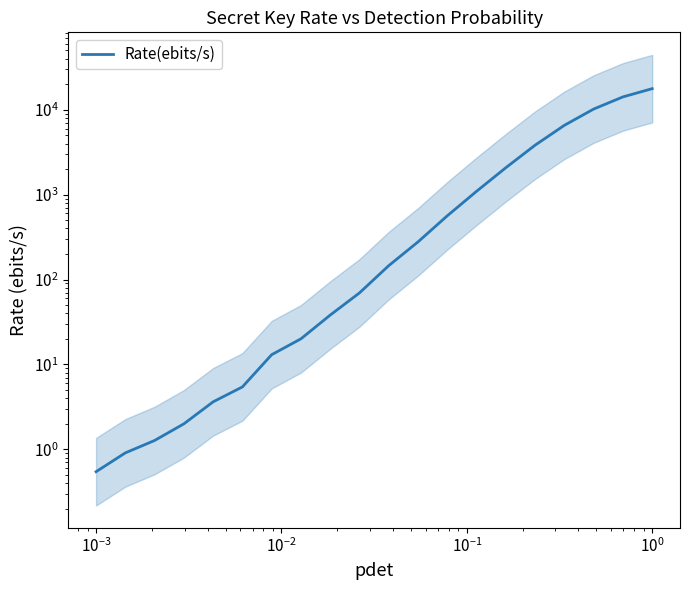

What is the minimum value shown in the chart?

0.5